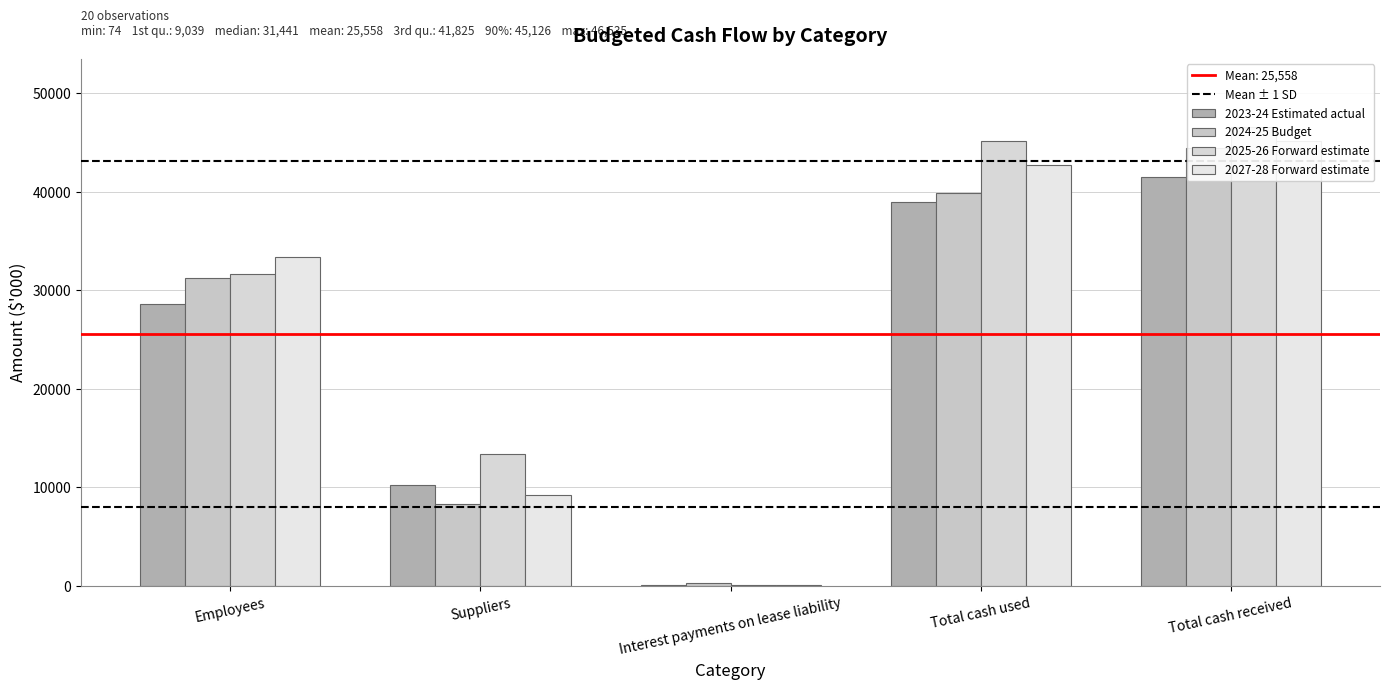

How many data points does each series have?

5